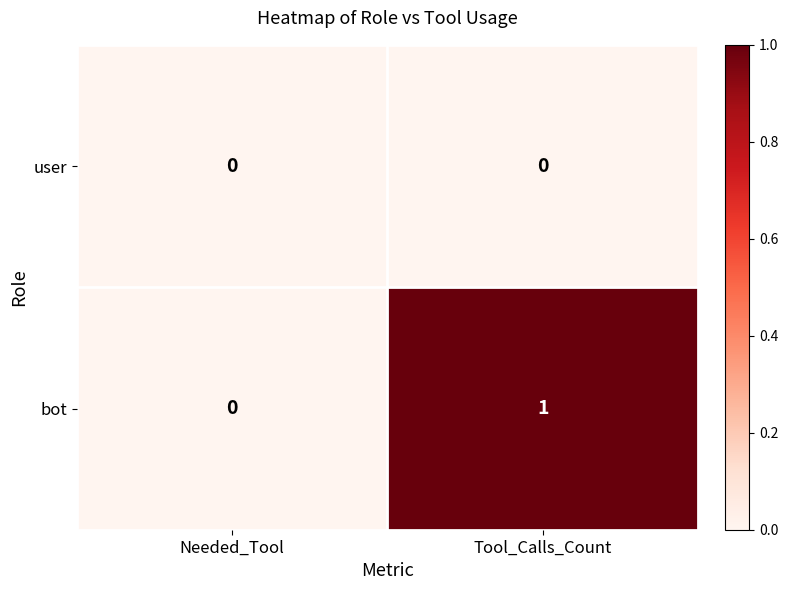

Reading right to left, list all the values displayed in this chart.

user: Tool_Calls_Count=0	Needed_Tool=0
bot: Tool_Calls_Count=1	Needed_Tool=0